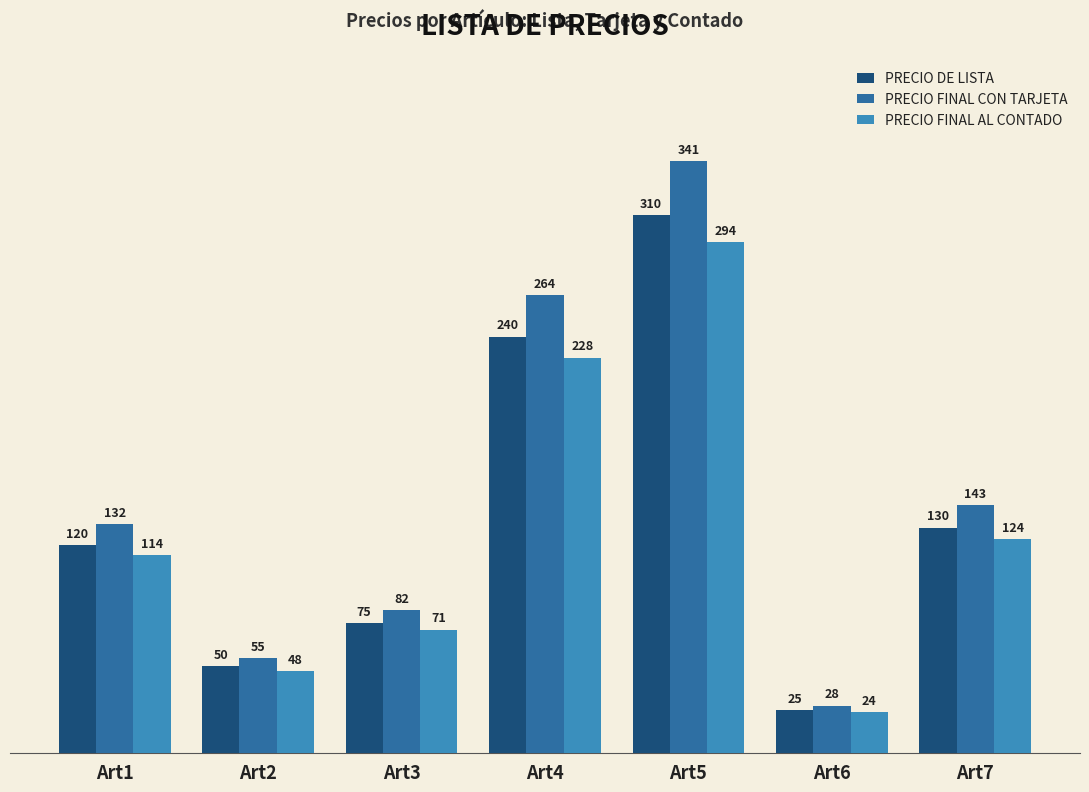

Are the bars horizontal?

No